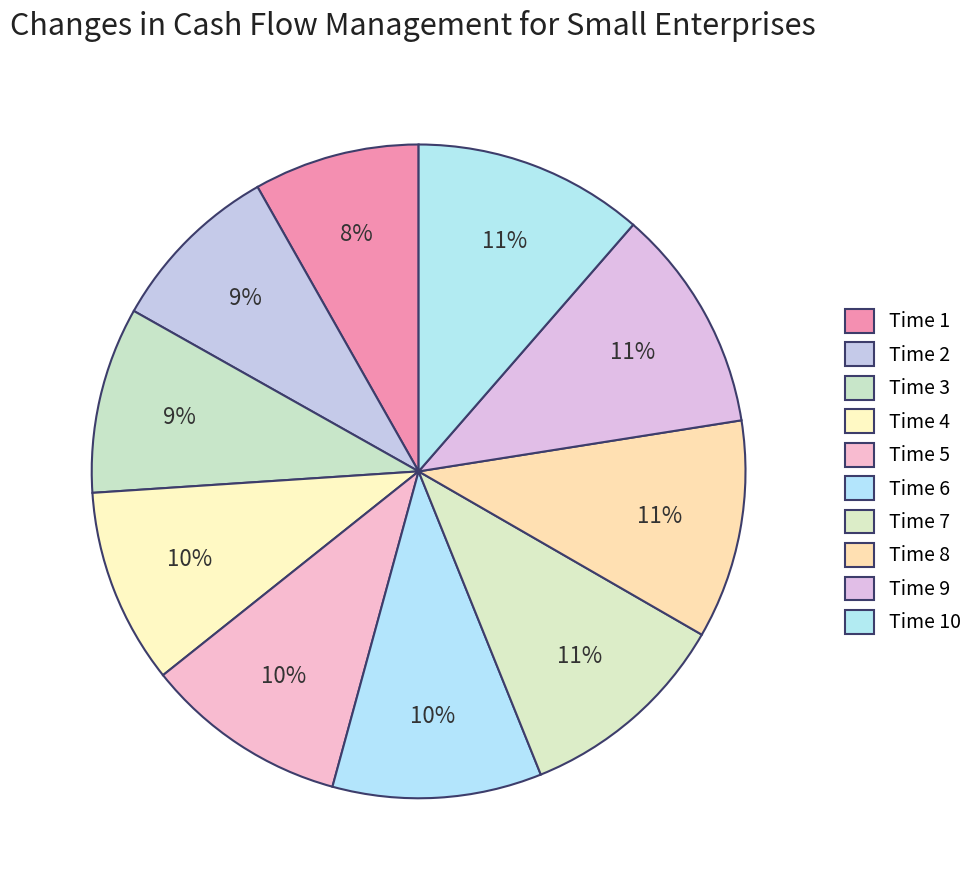

Which slice is the smallest?

1